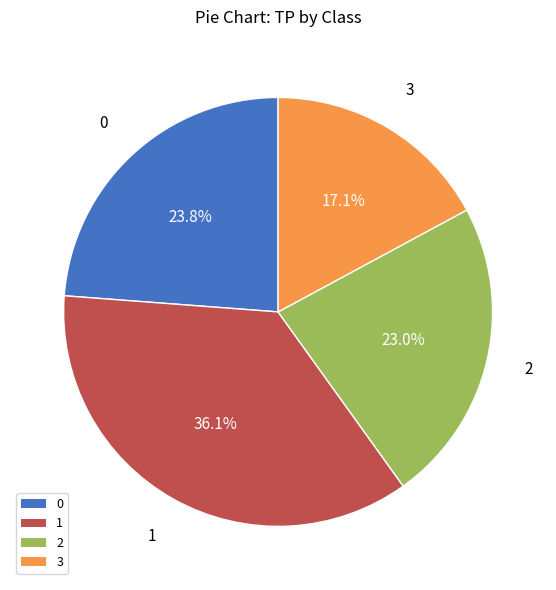

True or false: 2 accounts for 23% of the total.

True